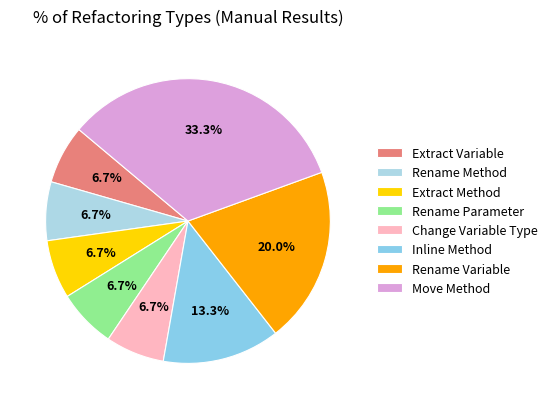

Is the sum of Change Variable Type and Extract Method greater than half?

No